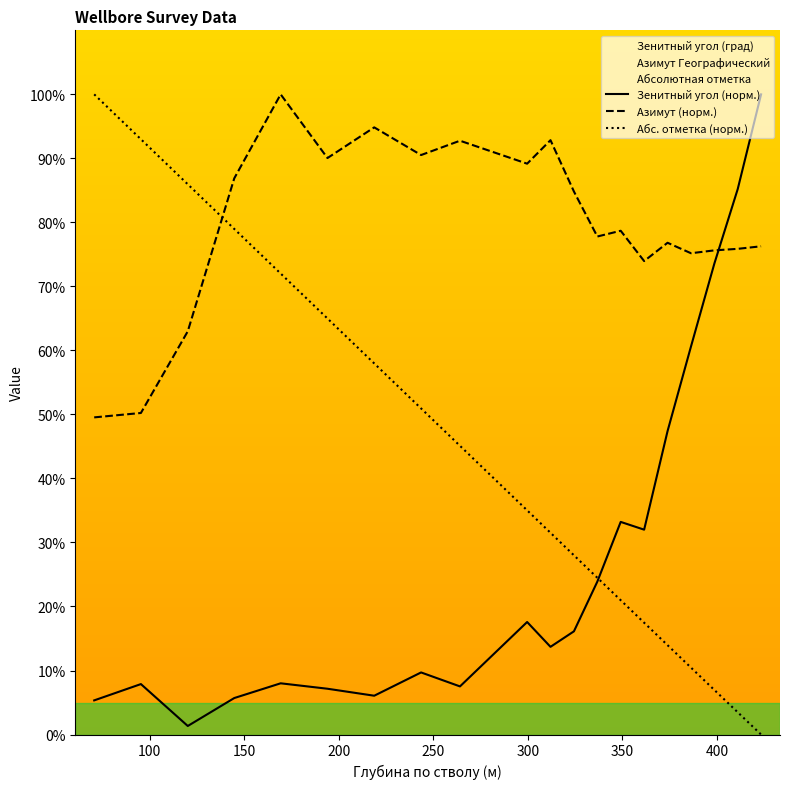

Reading left to right, transcribe all the data shown in this chart.

Зенитный угол (град): 5.3	7.9	1.3	5.7	8.0	7.2	6.1	9.7	7.5	17.6	13.7	16.1	23.9	33.2	32.0	47.4	60.6	73.6	85.2	100.0
Азимут Географический: 49.5	50.2	63.0	86.9	100.0	90.0	94.8	90.5	92.8	89.2	92.8	84.8	77.8	78.7	74.0	76.8	75.2	75.6	75.9	76.3
Абсолютная отметка: 100.0	93.0	86.0	79.0	72.0	65.0	58.0	50.9	45.1	35.0	31.5	28.0	24.5	21.0	17.5	14.0	10.5	7.0	3.5	0.0